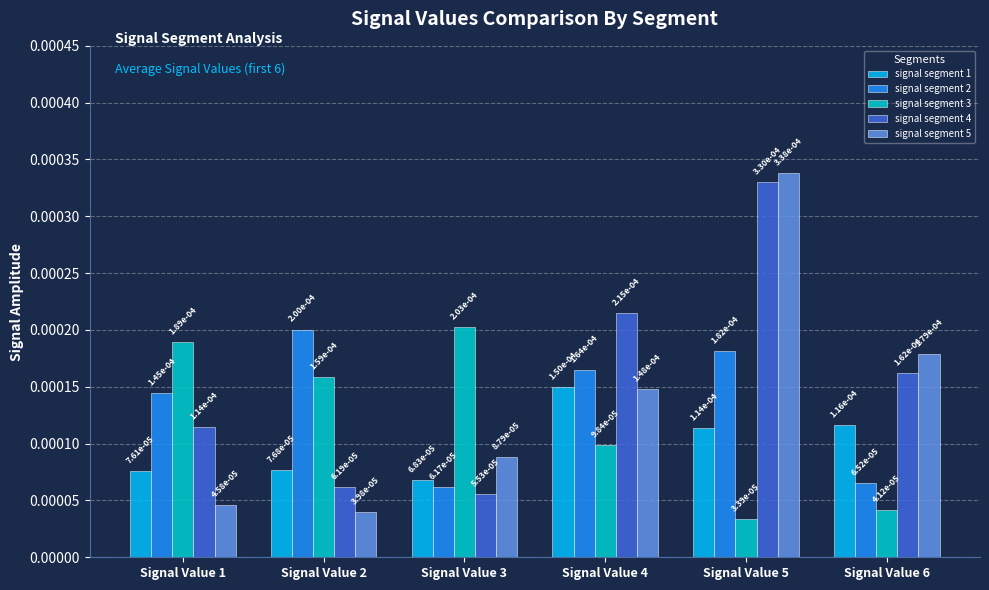

How many signal segment 2 values are between 0 and 1?

6